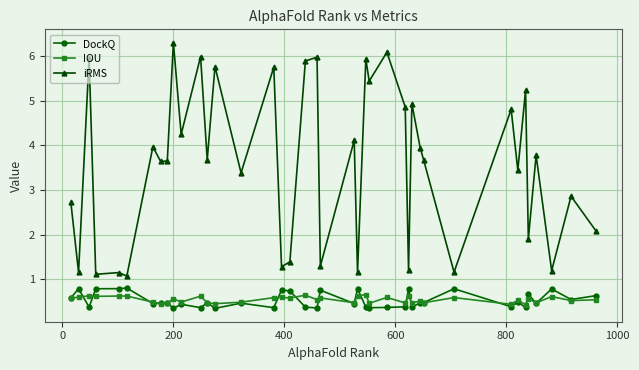

How many series are shown in this chart?

3